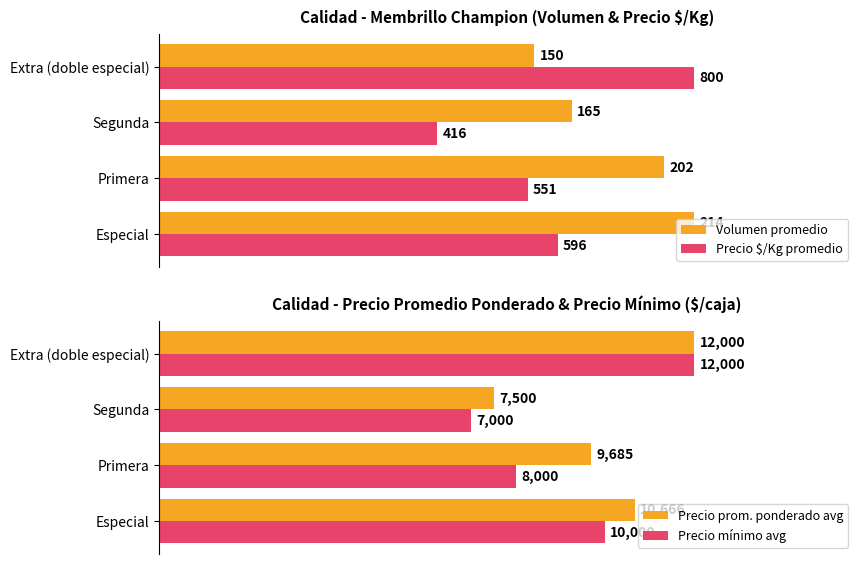

At how many categories does at least one series exceed 62?

4